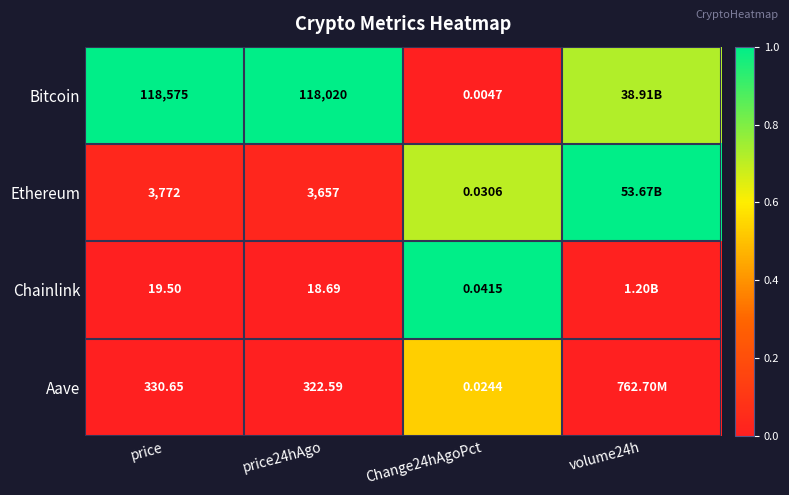

What is the total value across all series at volume24h?

1.7